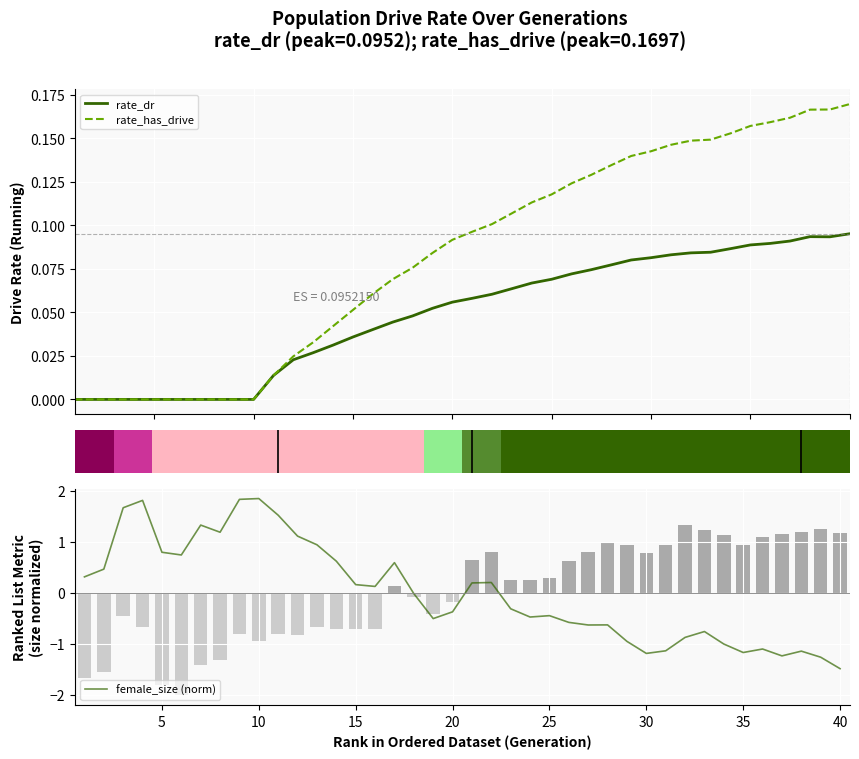

What is the minimum value shown in the chart?

-1.5